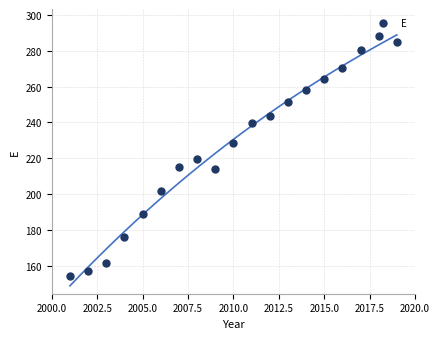

What is the range of X values (max minus min)?

18.0